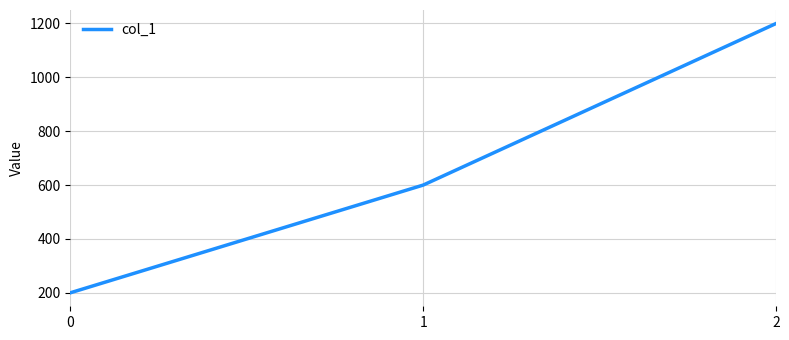

How many values are between 200 and 1200?

3